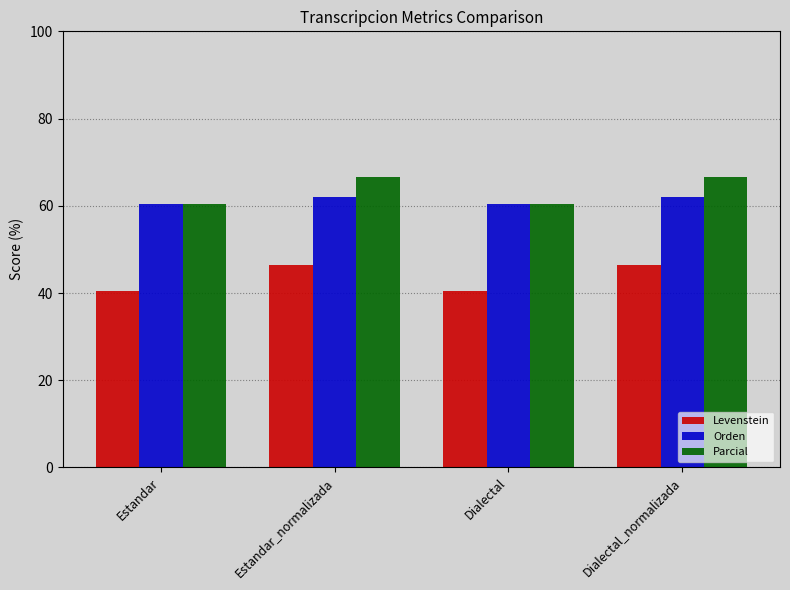

Rank the series at Estandar_normalizada from lowest to highest value.

Levenstein, Orden, Parcial